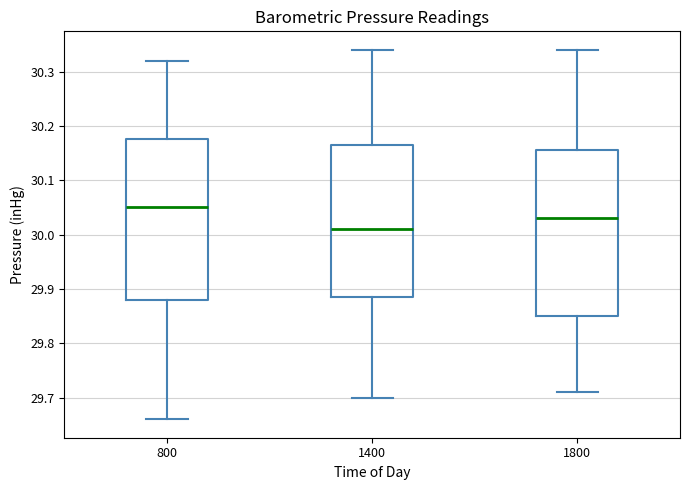

Where does the median line of the box at x = 800 sit on the y-axis? The values are not printed on the chart, so give them approximately, as read against the axis.

30.05